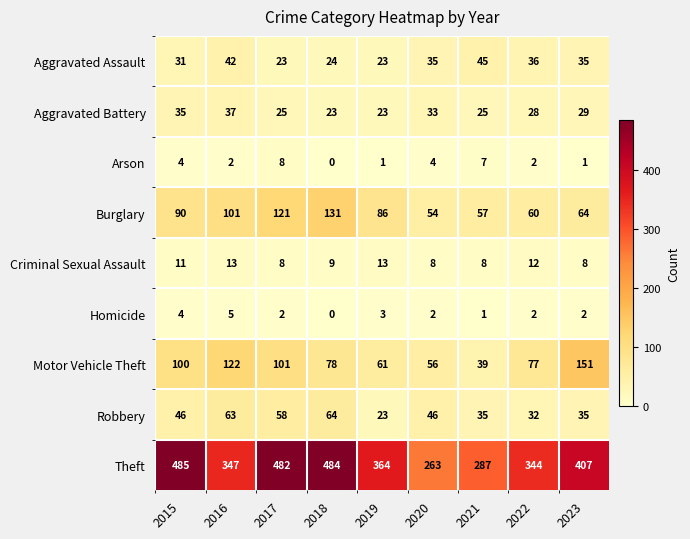

True or false: Criminal Sexual Assault has a value of 12 at 2021.

False